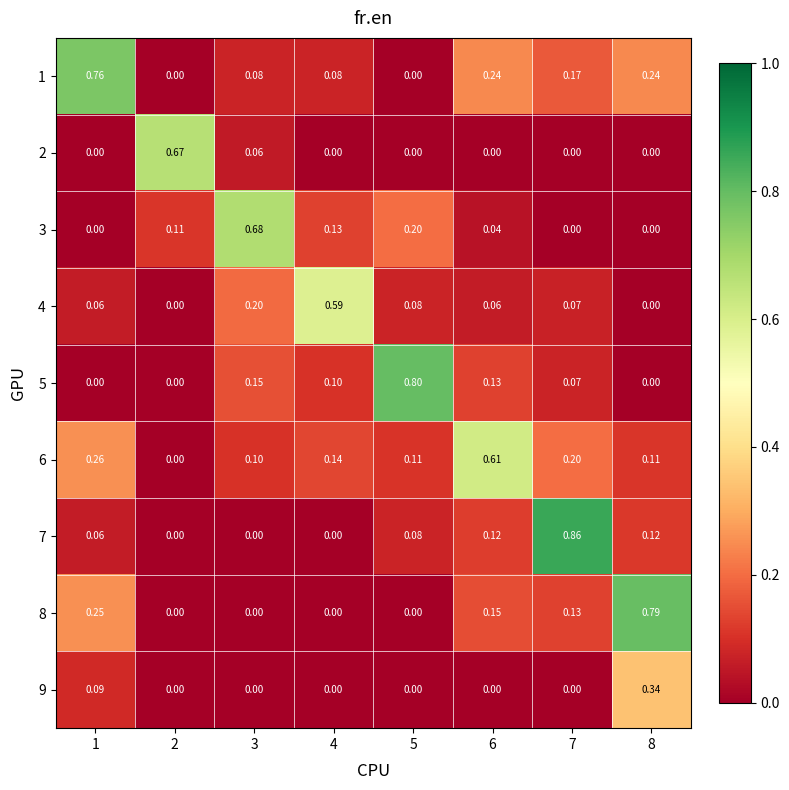

Count the number of categories in the chart.

8